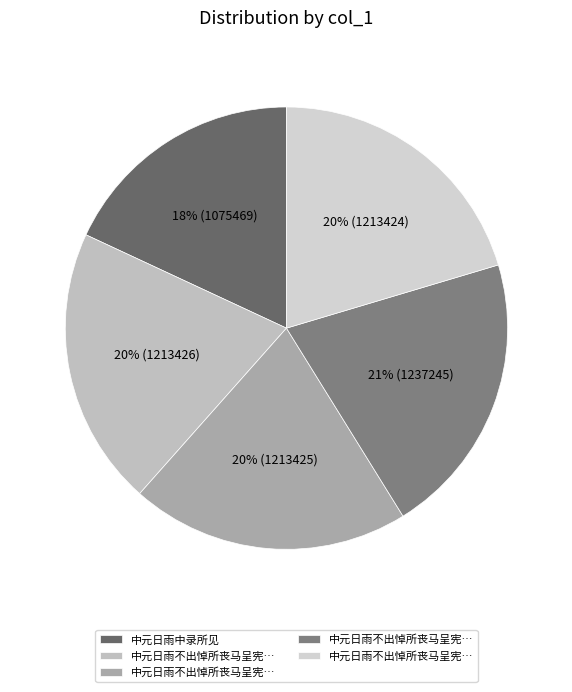

How many slices are in this pie chart?

5